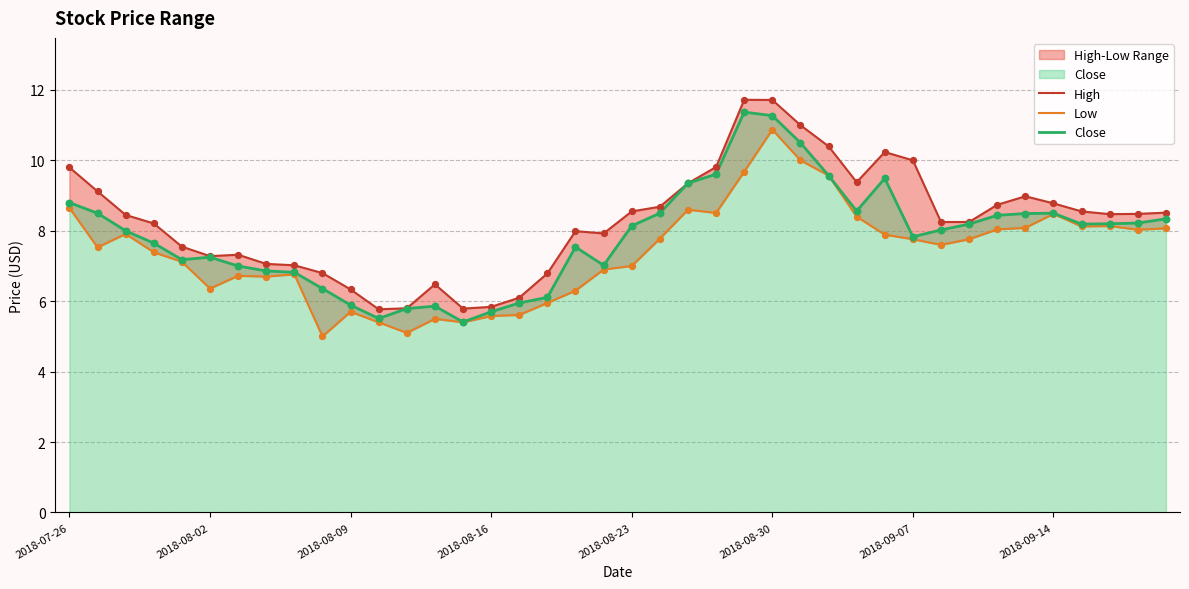

Which series contains the highest Y value?

High